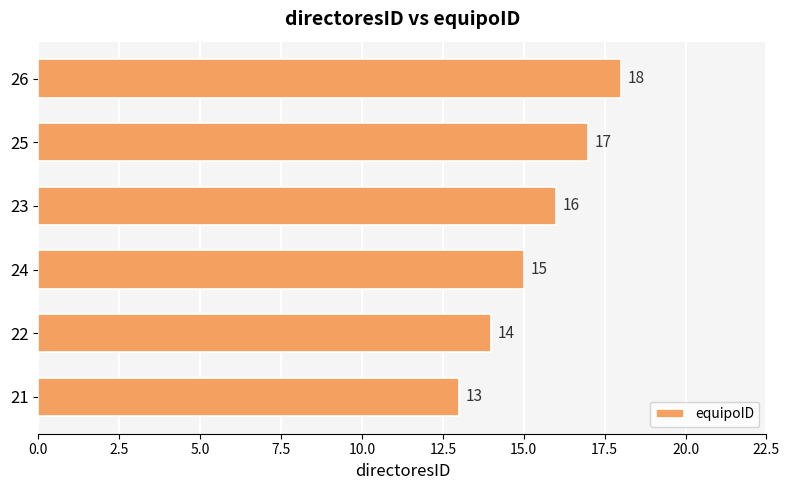

What is the difference between the maximum and minimum values?

5